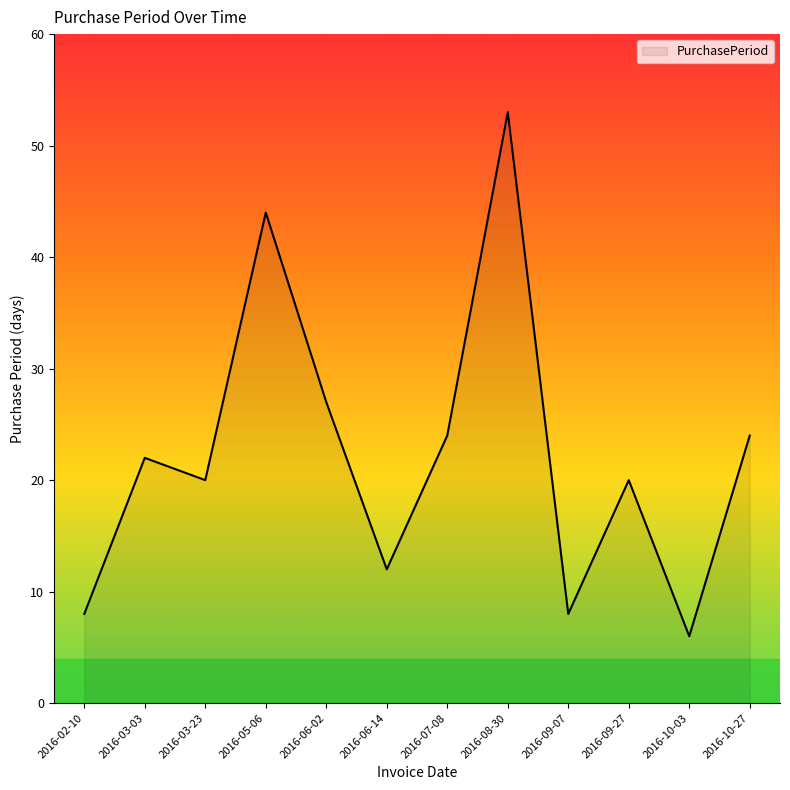

What is the average value?

22